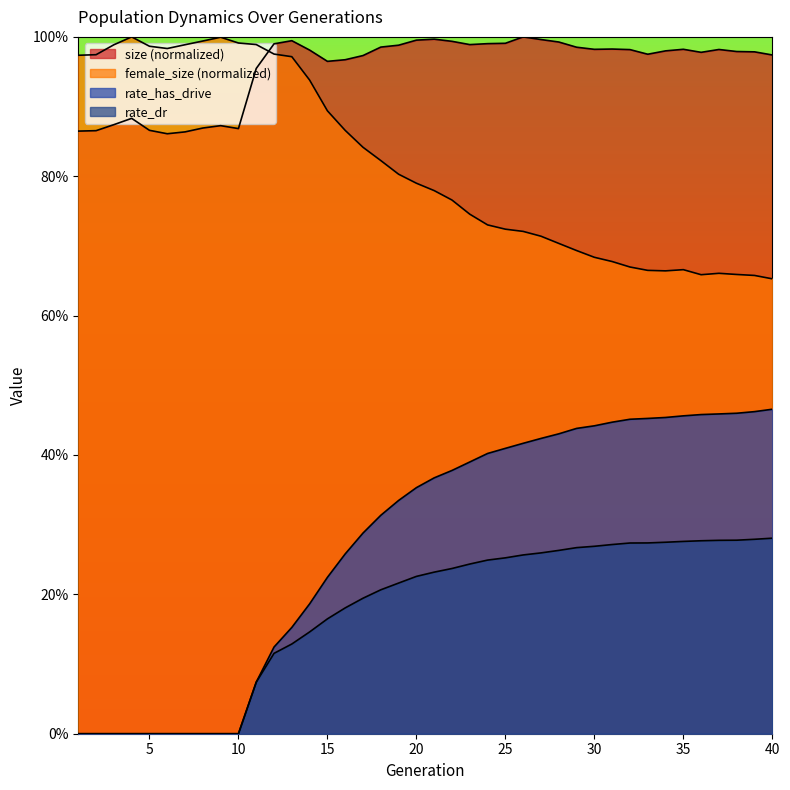

Reading left to right, list all the values displayed in this chart.

size: 1=0.9	2=0.9	3=0.9	4=0.9	5=0.9	6=0.9	7=0.9	8=0.9	9=0.9	10=0.9	11=1.0	12=1.0	13=1.0	14=1.0	15=1.0	16=1.0	17=1.0	18=1.0	19=1.0	20=1.0	21=1.0	22=1.0	23=1.0	24=1.0	25=1.0	26=1.0	27=1.0	28=1.0	29=1.0	30=1.0	31=1.0	32=1.0	33=1.0	34=1.0	35=1.0	36=1.0	37=1.0	38=1.0	39=1.0	40=1.0
female_size: 1=1.0	2=1.0	3=1.0	4=1.0	5=1.0	6=1.0	7=1.0	8=1.0	9=1.0	10=1.0	11=1.0	12=1.0	13=1.0	14=0.9	15=0.9	16=0.9	17=0.8	18=0.8	19=0.8	20=0.8	21=0.8	22=0.8	23=0.7	24=0.7	25=0.7	26=0.7	27=0.7	28=0.7	29=0.7	30=0.7	31=0.7	32=0.7	33=0.7	34=0.7	35=0.7	36=0.7	37=0.7	38=0.7	39=0.7	40=0.7
rate_has_drive: 1=0.0	2=0.0	3=0.0	4=0.0	5=0.0	6=0.0	7=0.0	8=0.0	9=0.0	10=0.0	11=0.1	12=0.1	13=0.2	14=0.2	15=0.2	16=0.3	17=0.3	18=0.3	19=0.3	20=0.4	21=0.4	22=0.4	23=0.4	24=0.4	25=0.4	26=0.4	27=0.4	28=0.4	29=0.4	30=0.4	31=0.4	32=0.5	33=0.5	34=0.5	35=0.5	36=0.5	37=0.5	38=0.5	39=0.5	40=0.5
rate_dr: 1=0.0	2=0.0	3=0.0	4=0.0	5=0.0	6=0.0	7=0.0	8=0.0	9=0.0	10=0.0	11=0.1	12=0.1	13=0.1	14=0.1	15=0.2	16=0.2	17=0.2	18=0.2	19=0.2	20=0.2	21=0.2	22=0.2	23=0.2	24=0.2	25=0.3	26=0.3	27=0.3	28=0.3	29=0.3	30=0.3	31=0.3	32=0.3	33=0.3	34=0.3	35=0.3	36=0.3	37=0.3	38=0.3	39=0.3	40=0.3